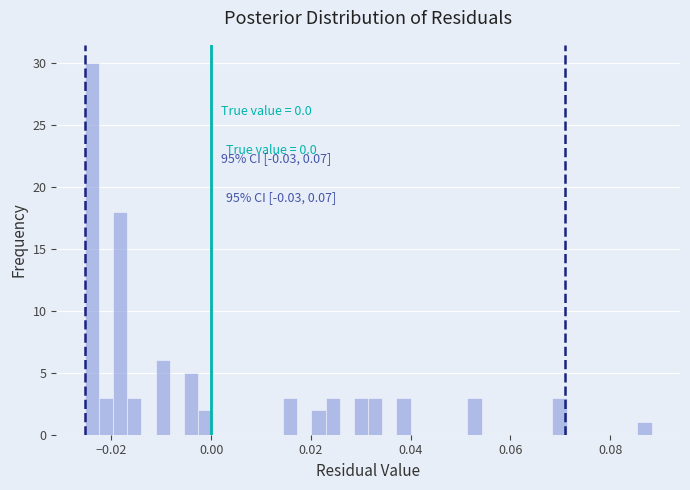

Around what value on the x-axis is the tallest bar? Give the approximate position of its centre, as read against the axis.

-0.024